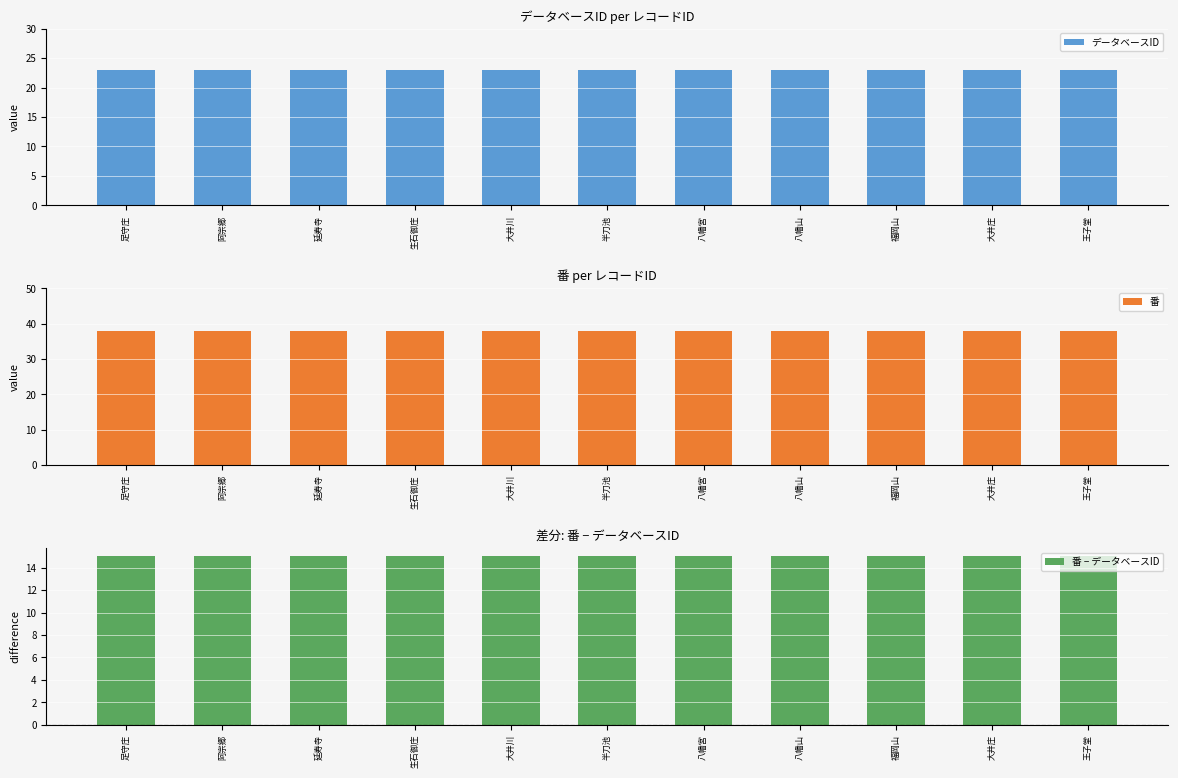

At 大井庄, list the series in order from largest to smallest.

番, データベースID, 番 − データベースID